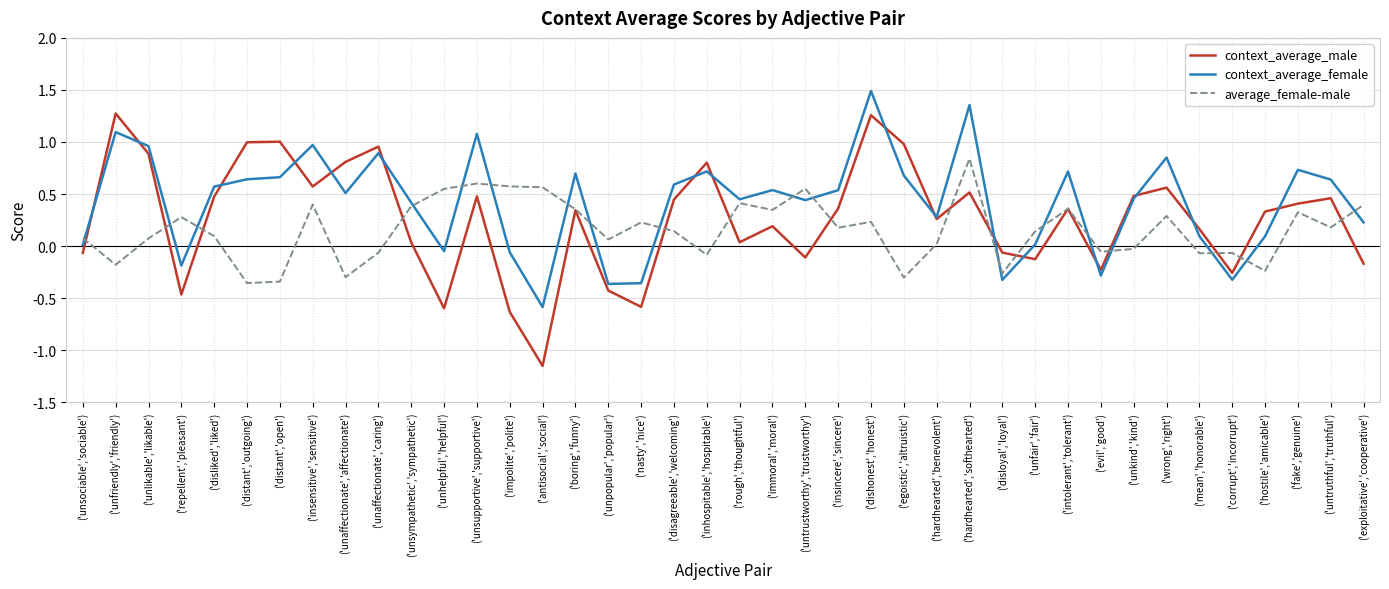

Which series has the widest spread of values?

context_average_male